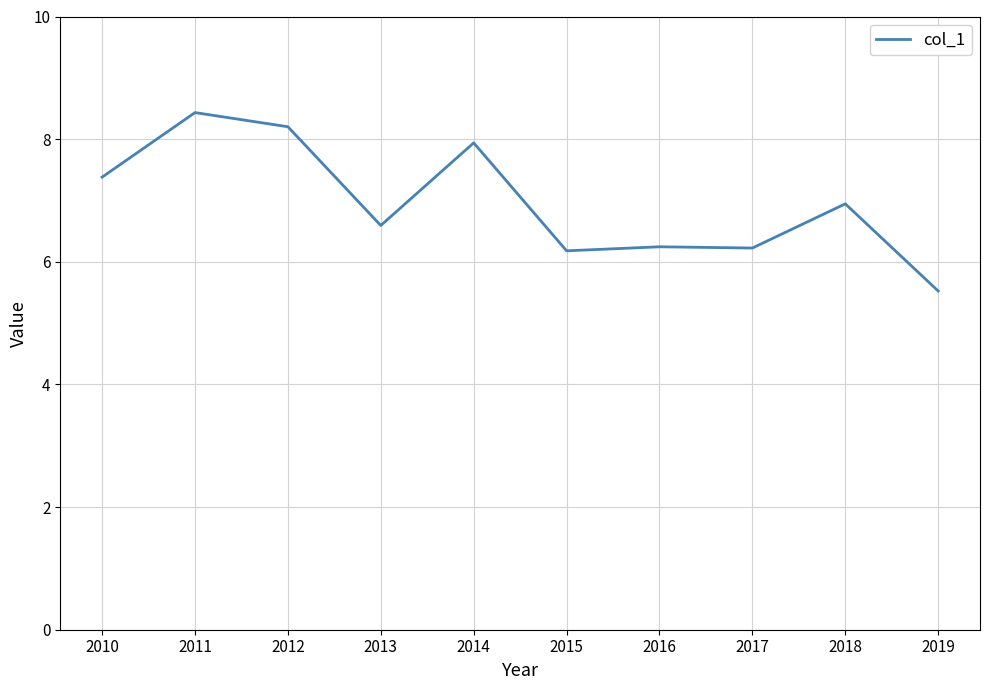

What is the sum of the values at 2012 and 2010?

15.6